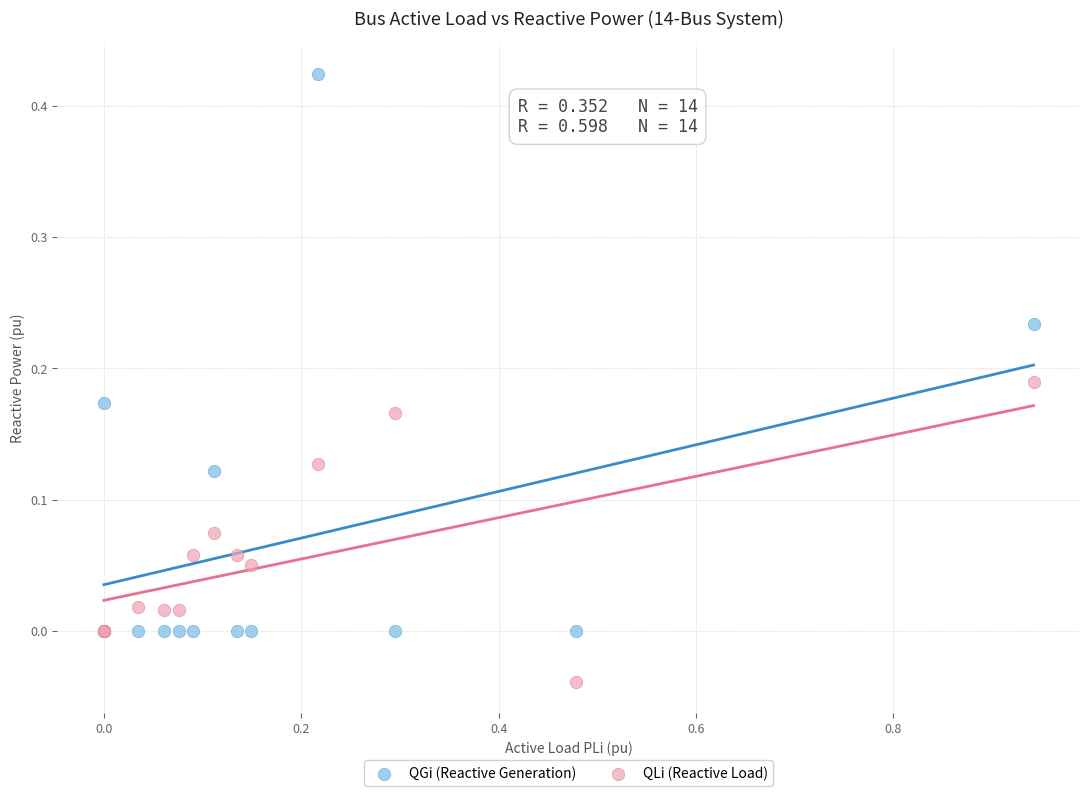

Which series contains the lowest Y value?

QLi (Reactive Load)